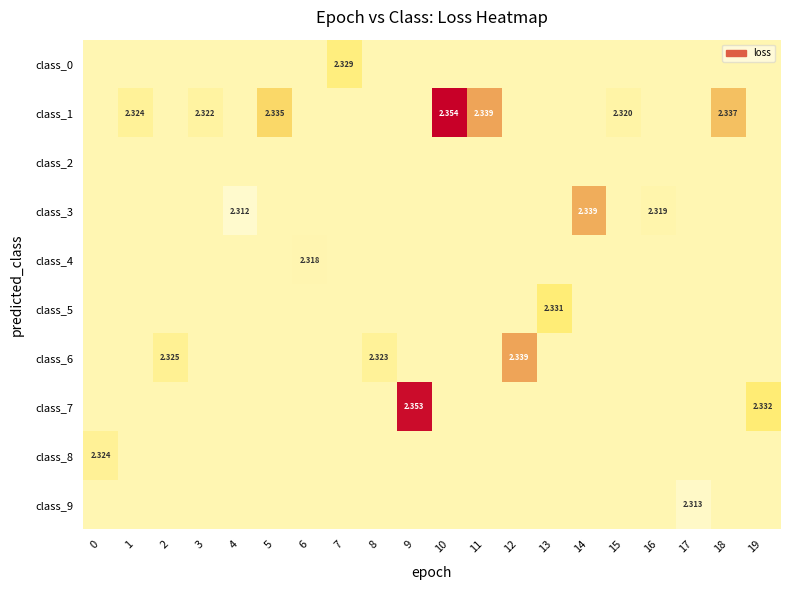

Count the class_5 values in the range 2 to 3.

20